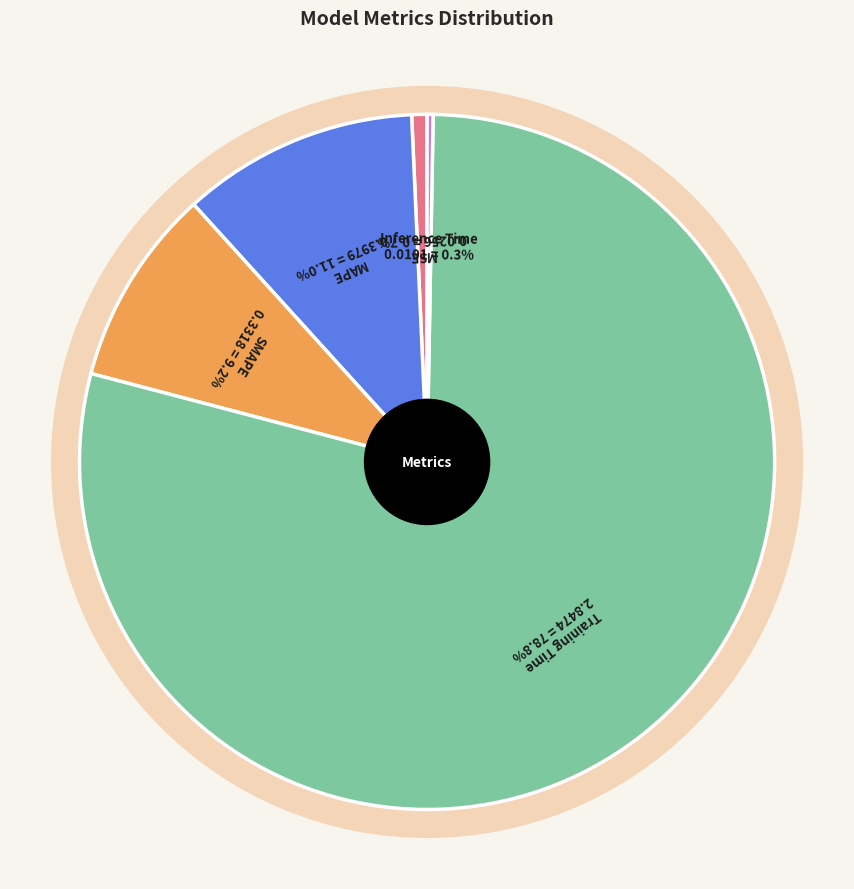

Which slice represents more than half of the pie?

Training Time